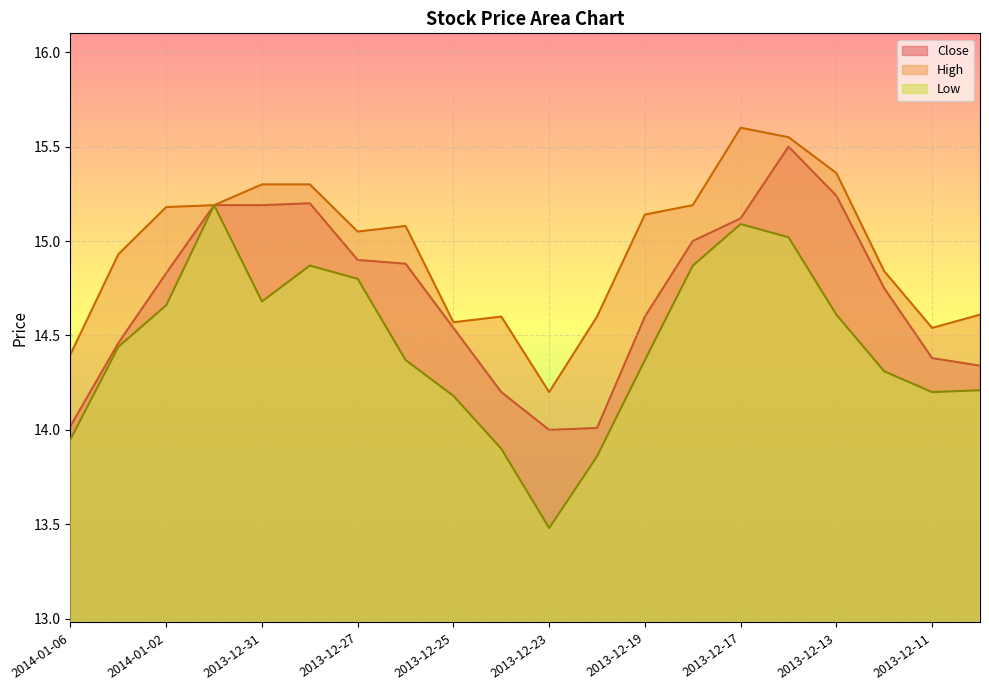

How many lines are shown in the chart?

3